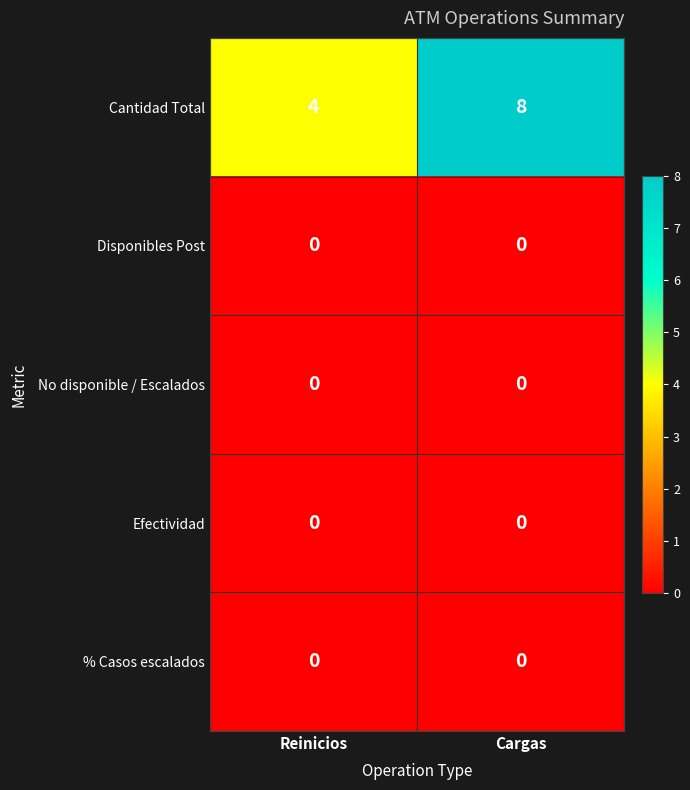

What is the spread (max minus min) of values at Reinicios?

4